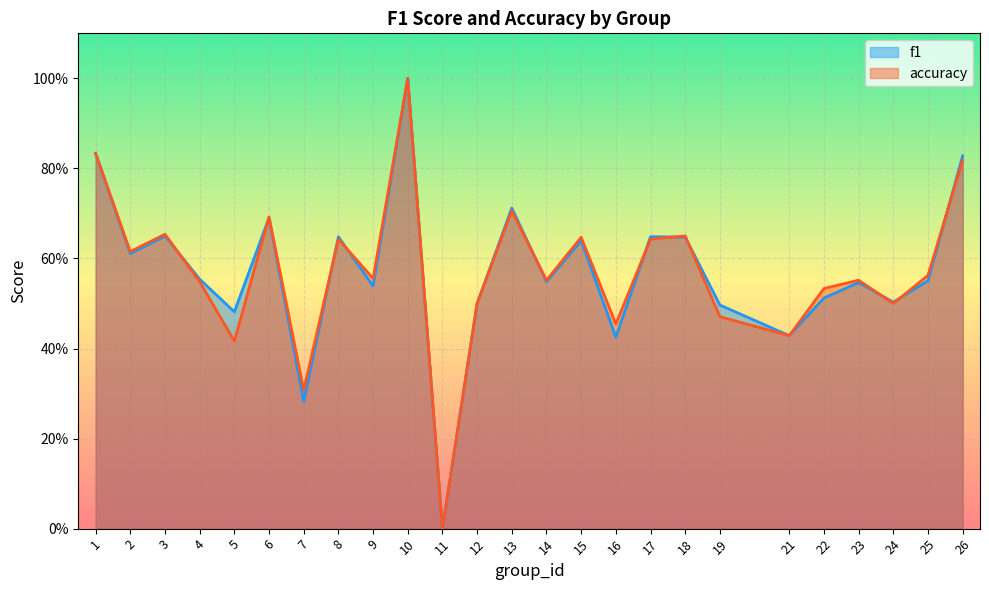

Is it true that f1 equals 0.9 at 22?

False